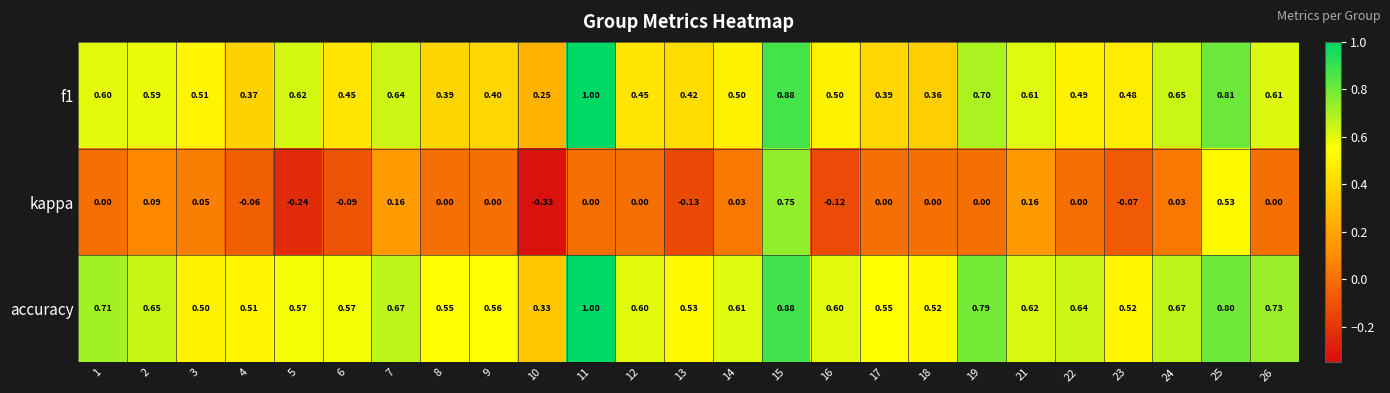

Which series changed the most between 1 and 5?

kappa